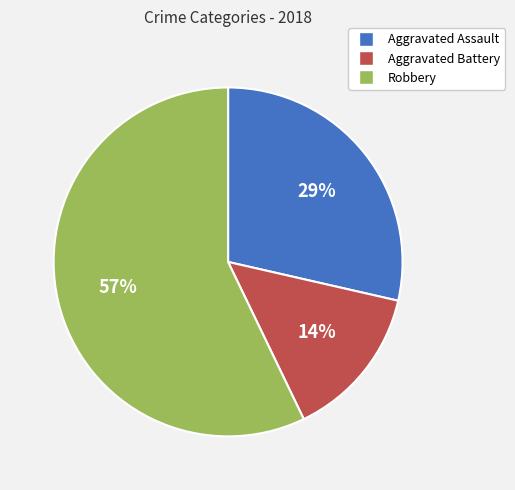

Between Robbery and Aggravated Battery, which is larger?

Robbery